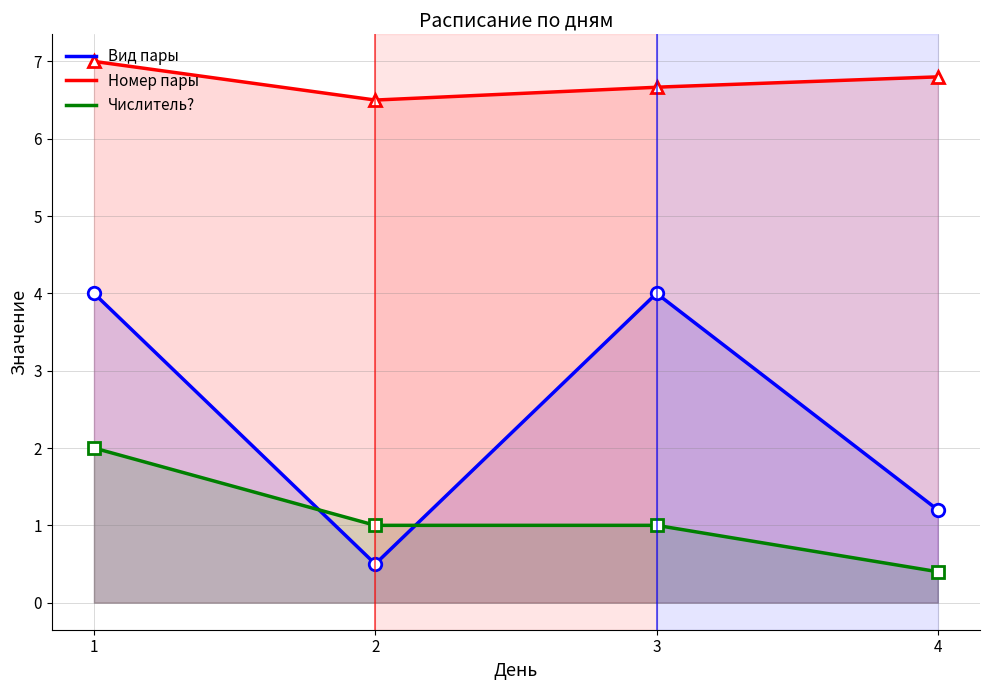

What is the maximum value for Числитель??

2.0